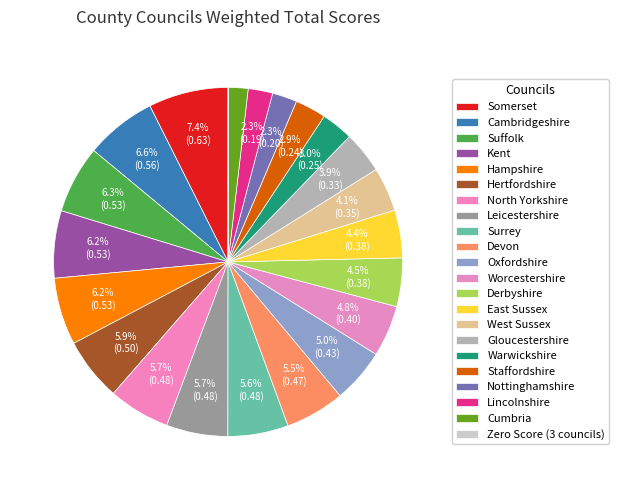

Which has a higher value, Devon or East Sussex?

Devon